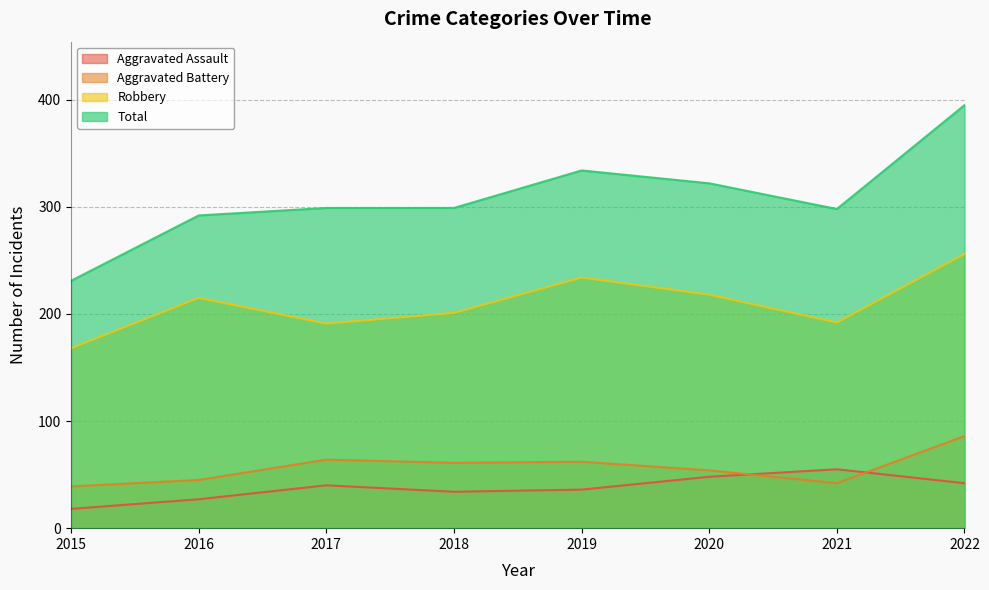

At which label does Robbery reach its minimum?

2015